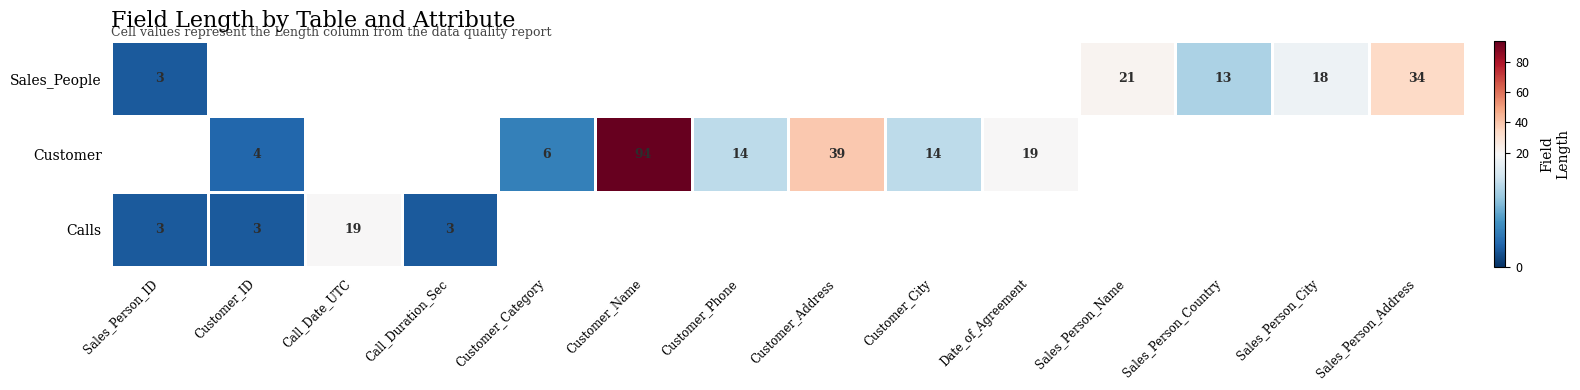

What is the difference between the Sales_People values at Sales_Person_City and Sales_Person_Country?

5